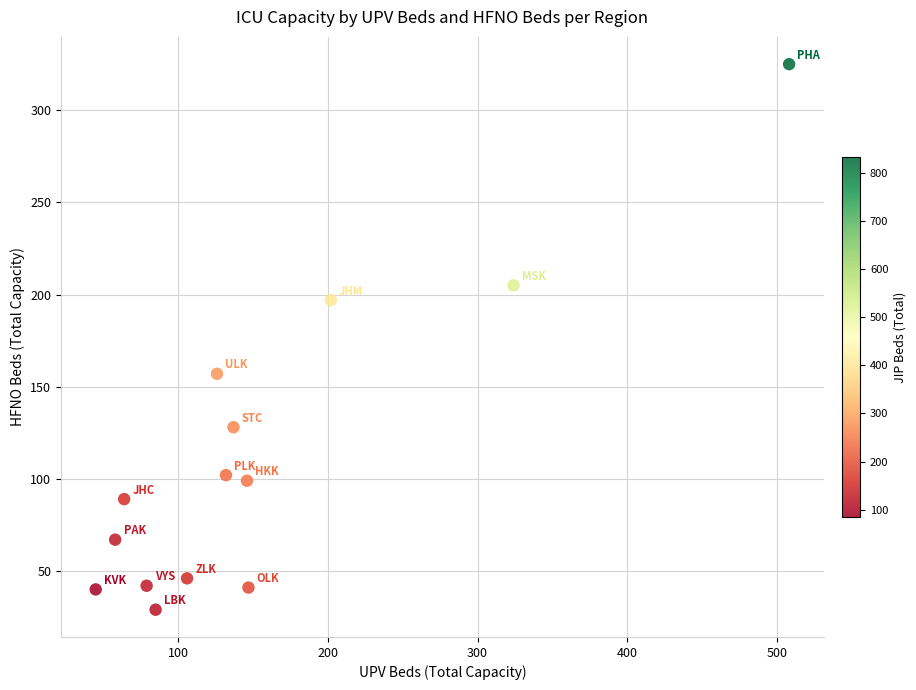

What is the range of X values (max minus min)?

463